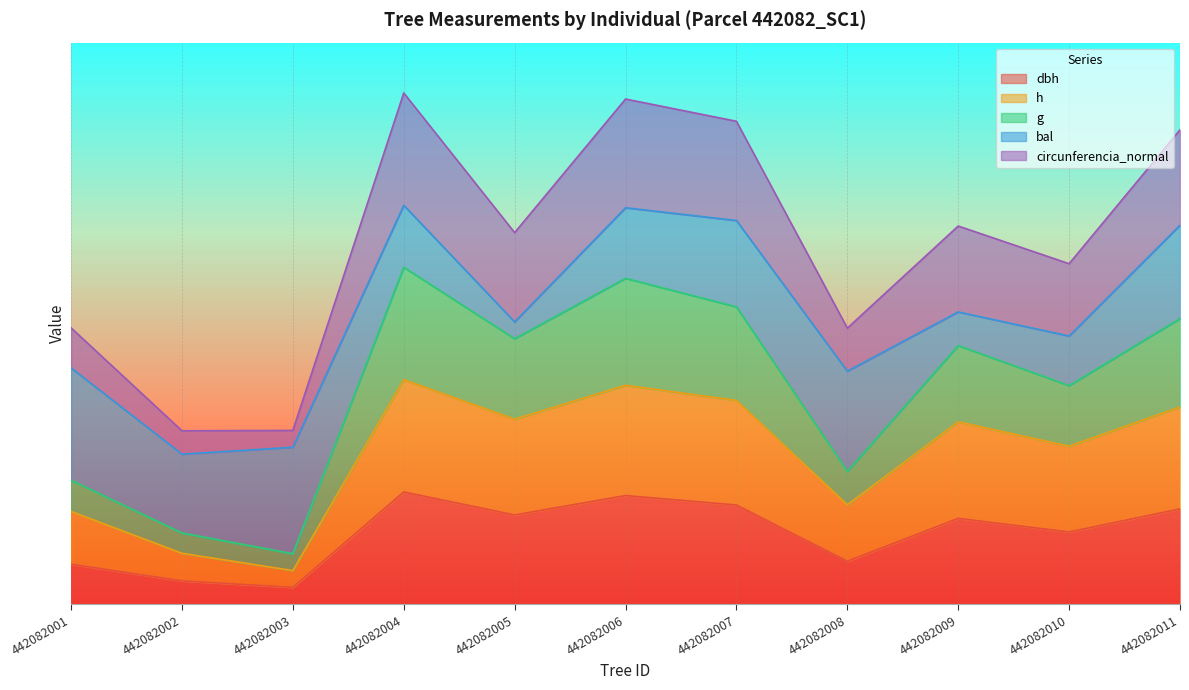

True or false: h and g intersect in this chart.

False